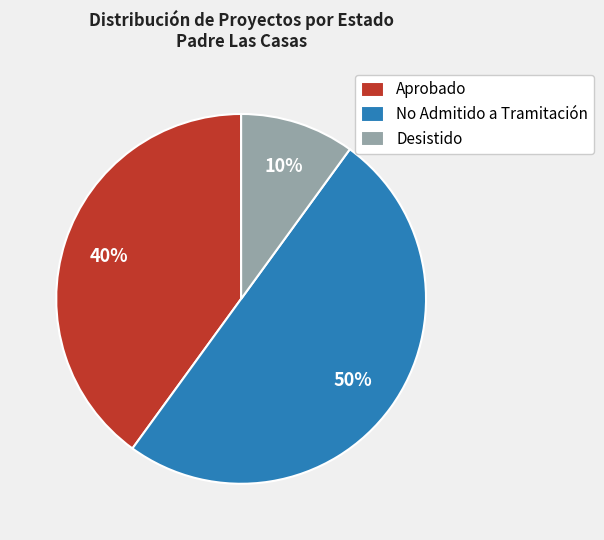

Combined, do Desistido and No Admitido a Tramitación account for over 50%?

Yes